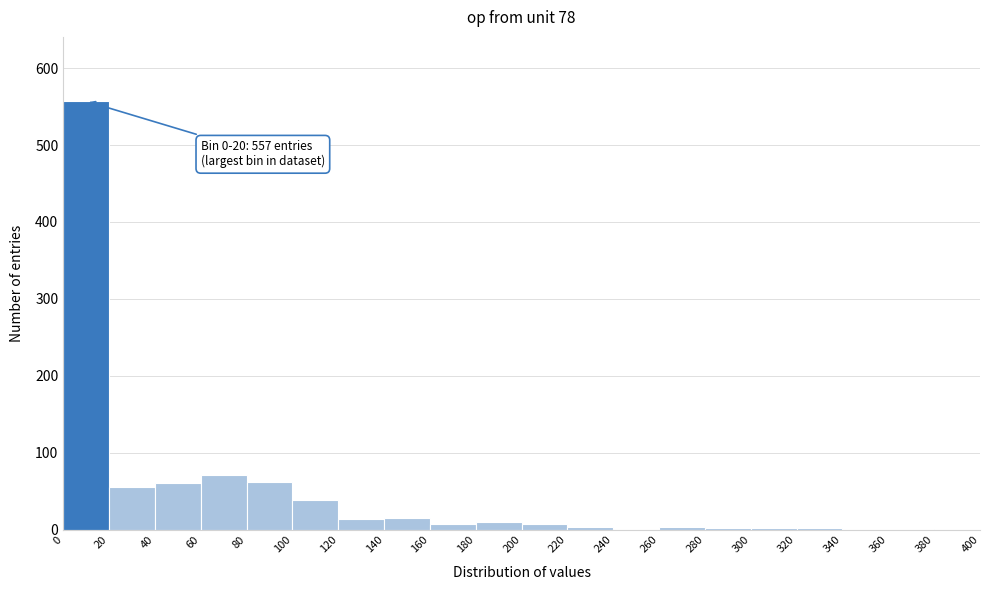

Over which range of the x-axis is the bar tallest?

0 to 20